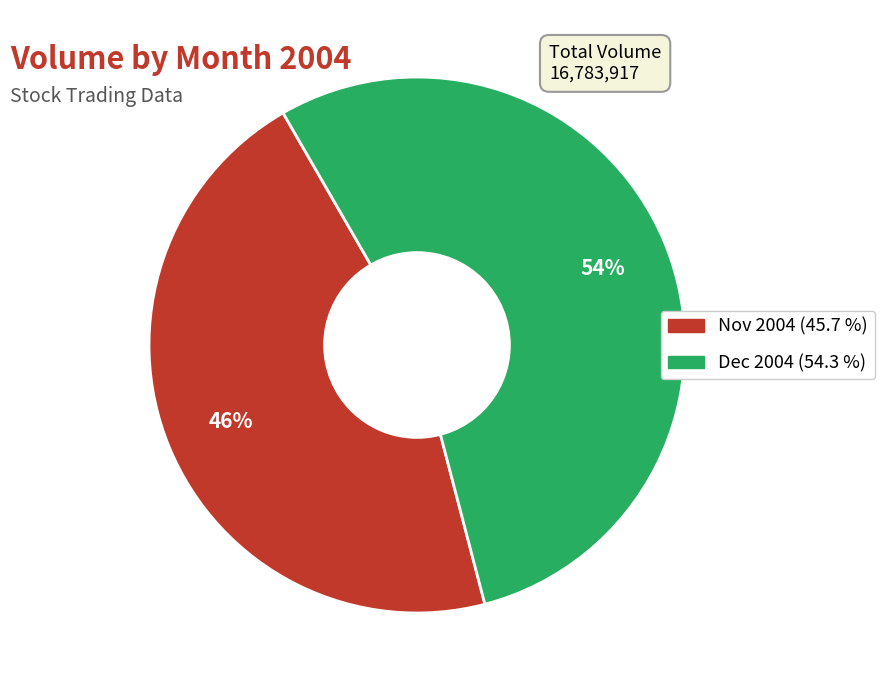

Does any single category account for the majority?

Yes